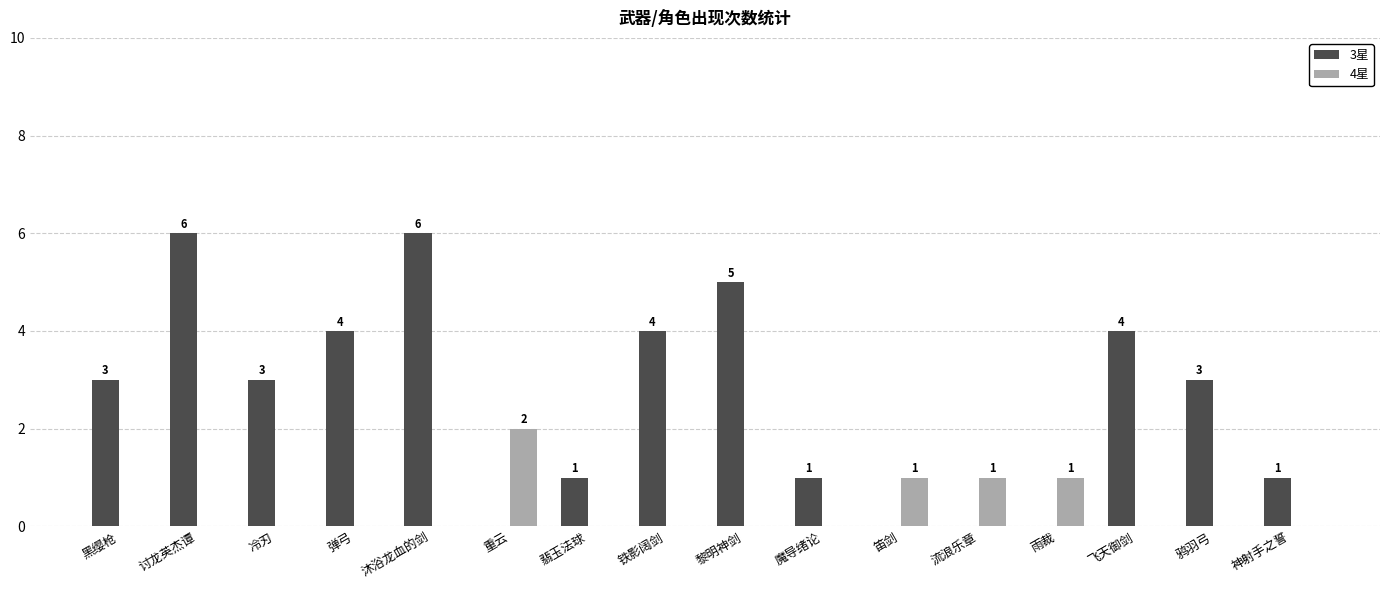

What is the total value across all series at 弹弓?

4